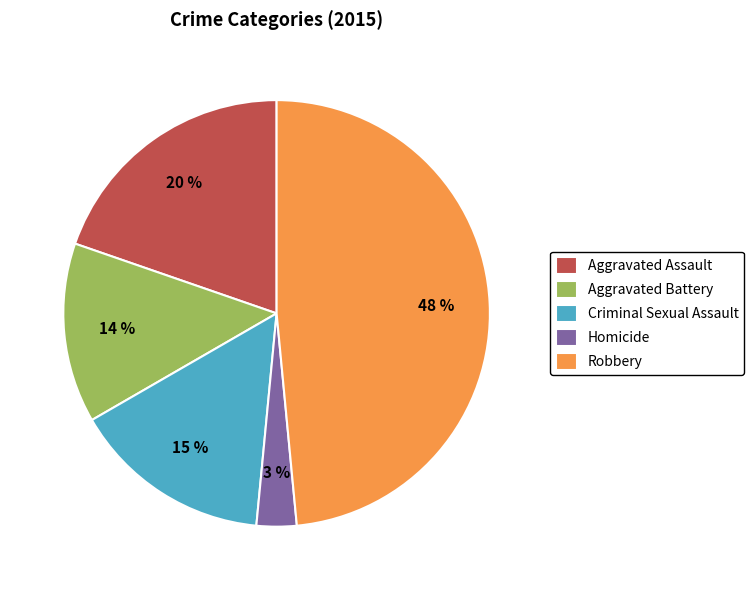

What percentage is the Aggravated Assault slice, to the nearest percent?

20%